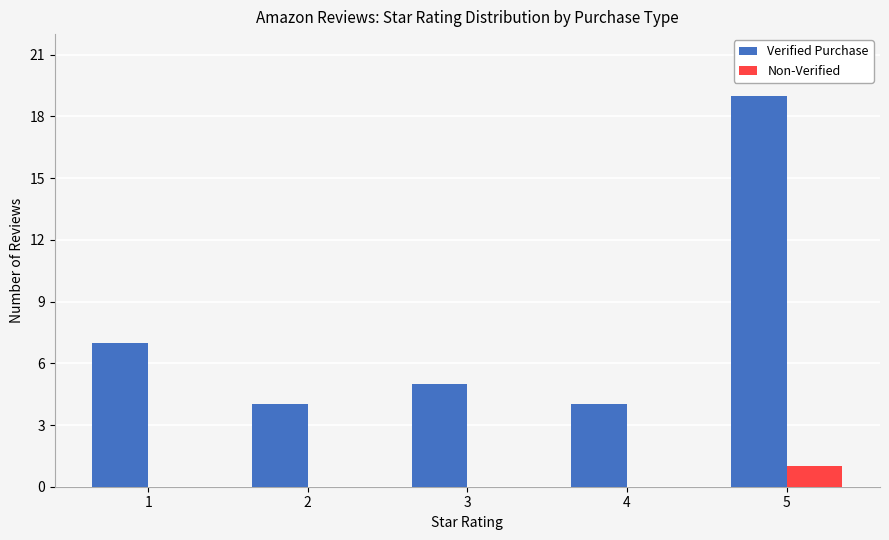

Reading left to right, list all the values displayed in this chart.

Verified Purchase: 1=7	2=4	3=5	4=4	5=19
Non-Verified: 1=0	2=0	3=0	4=0	5=1